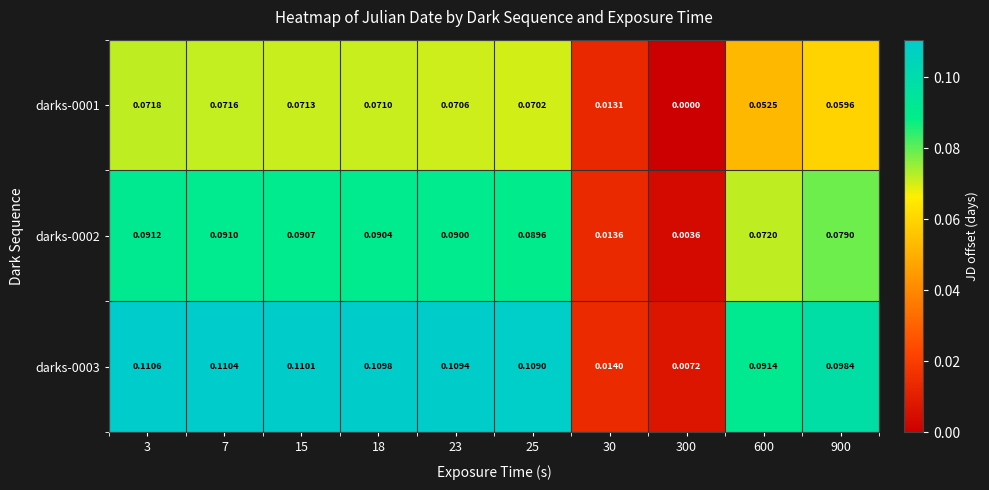

Is the value of darks-0003 at 25 greater than the value of darks-0002 at 600?

Yes